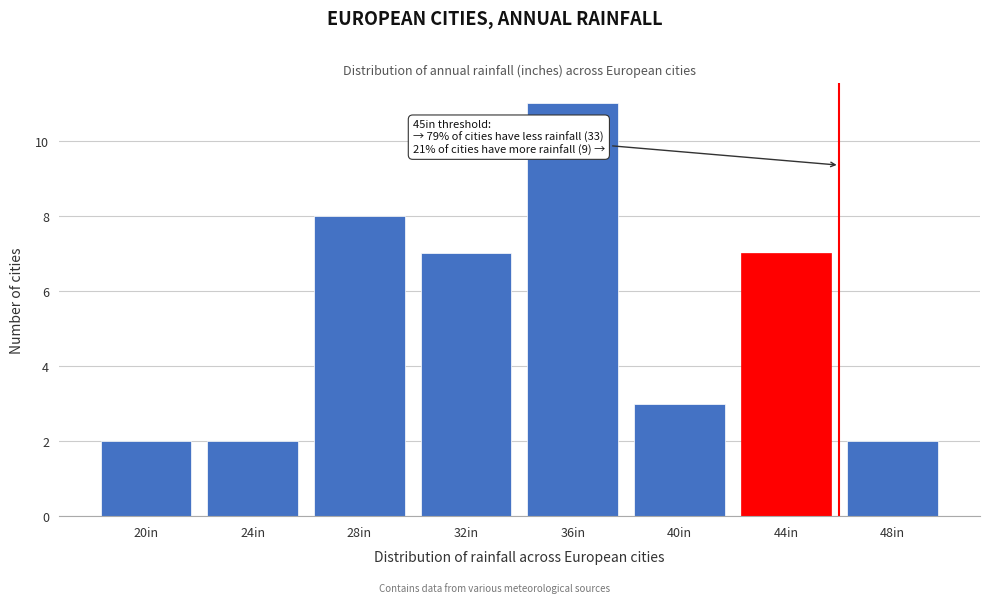

Reading left to right, what are all the values shown in this chart?

2	2	8	7	11	3	7	2